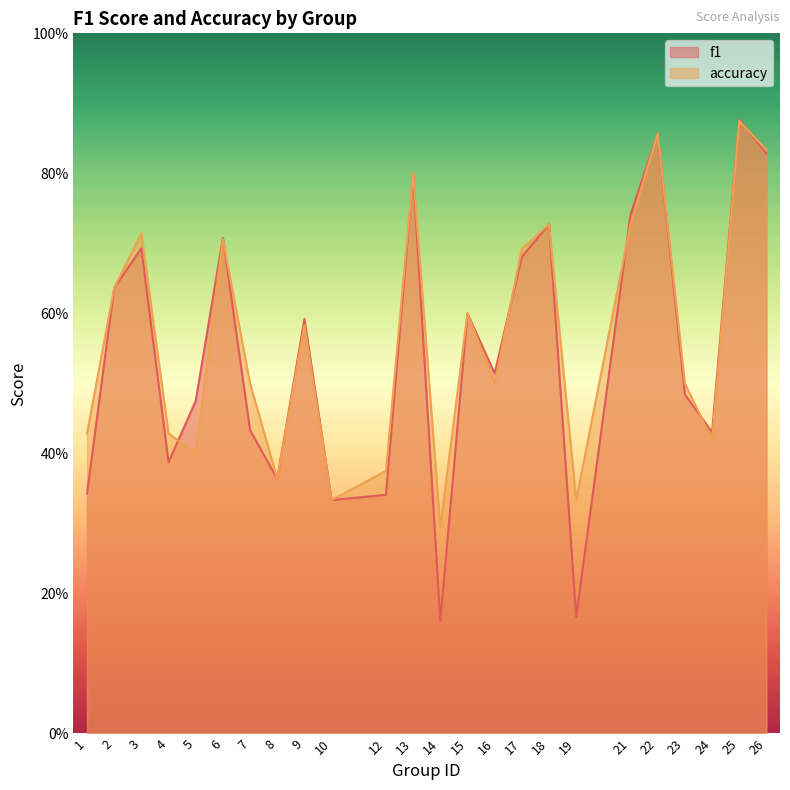

How many f1 values are between 0 and 1?

24